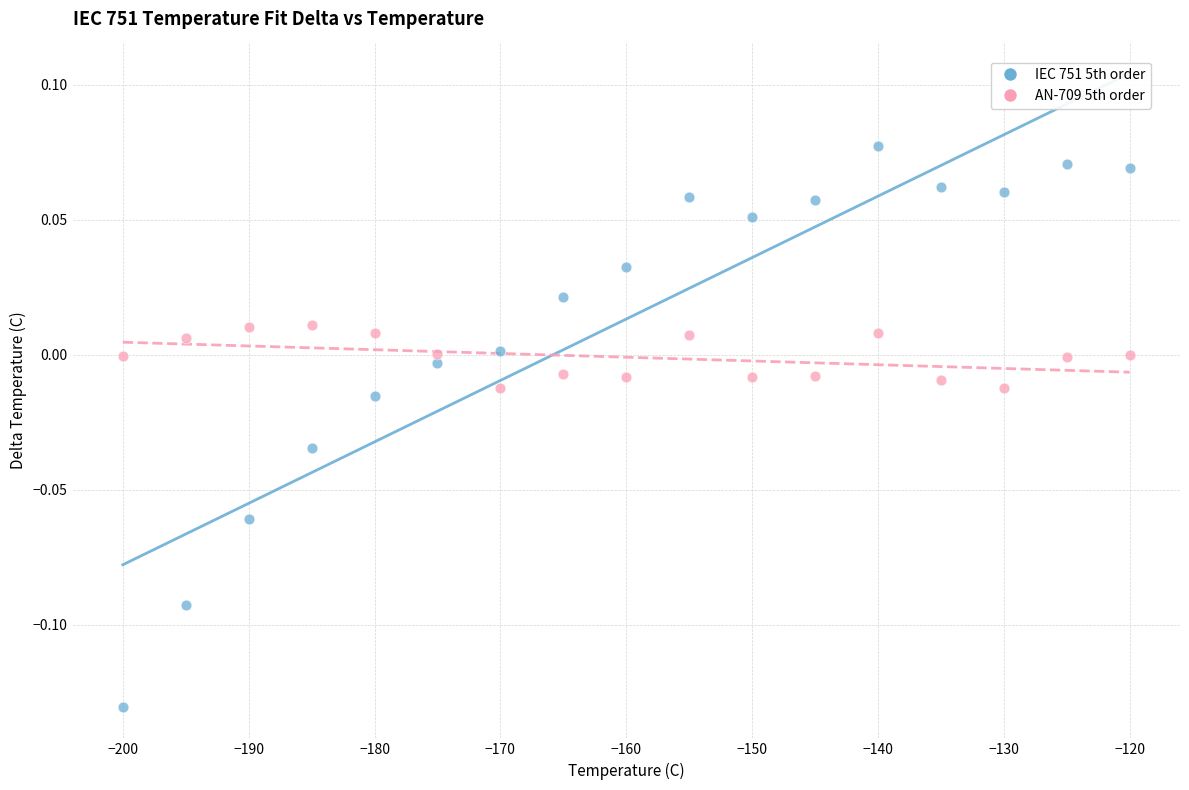

Which series reaches the minimum Y coordinate?

IEC 751 5th order